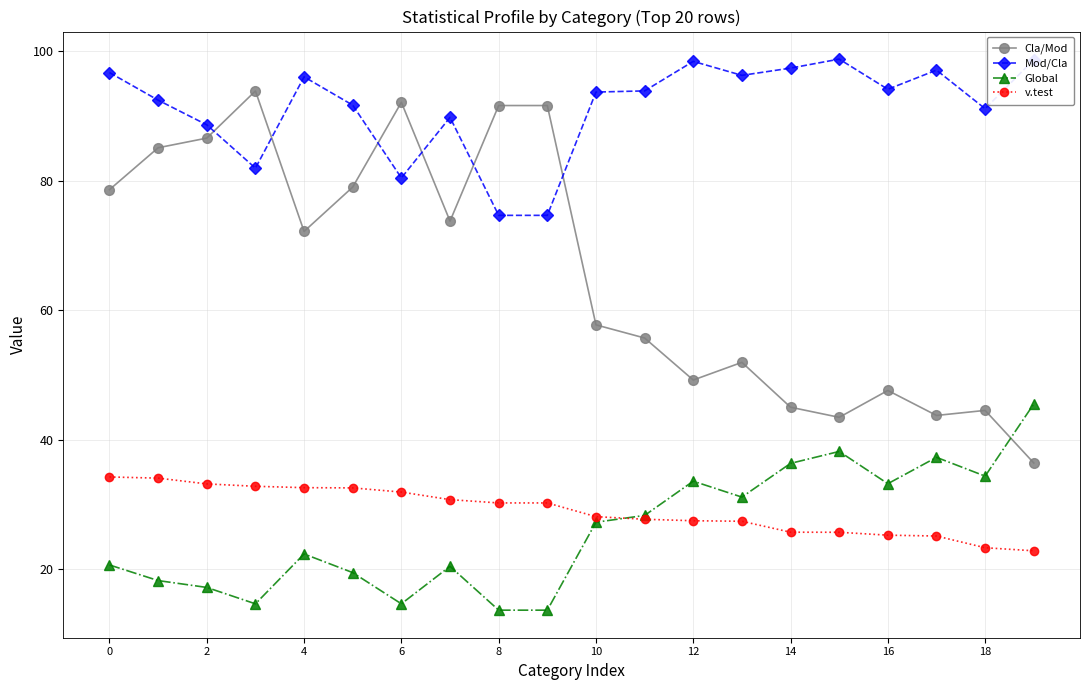

True or false: Global and v.test intersect in this chart.

True